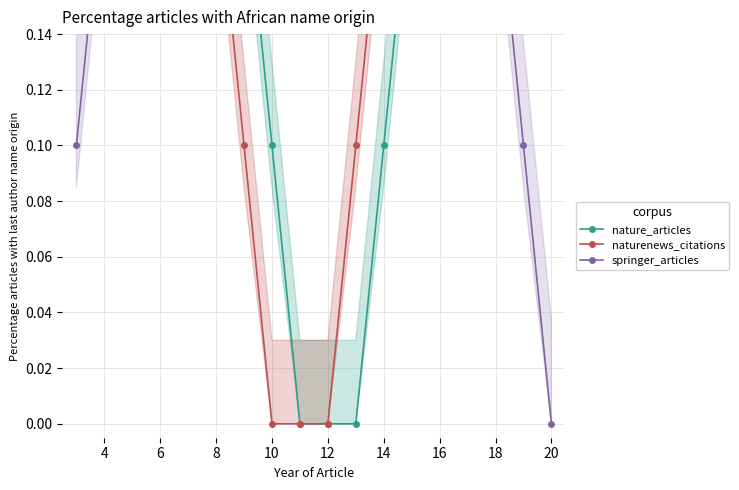

How many data points in springer_articles are above 0?

17